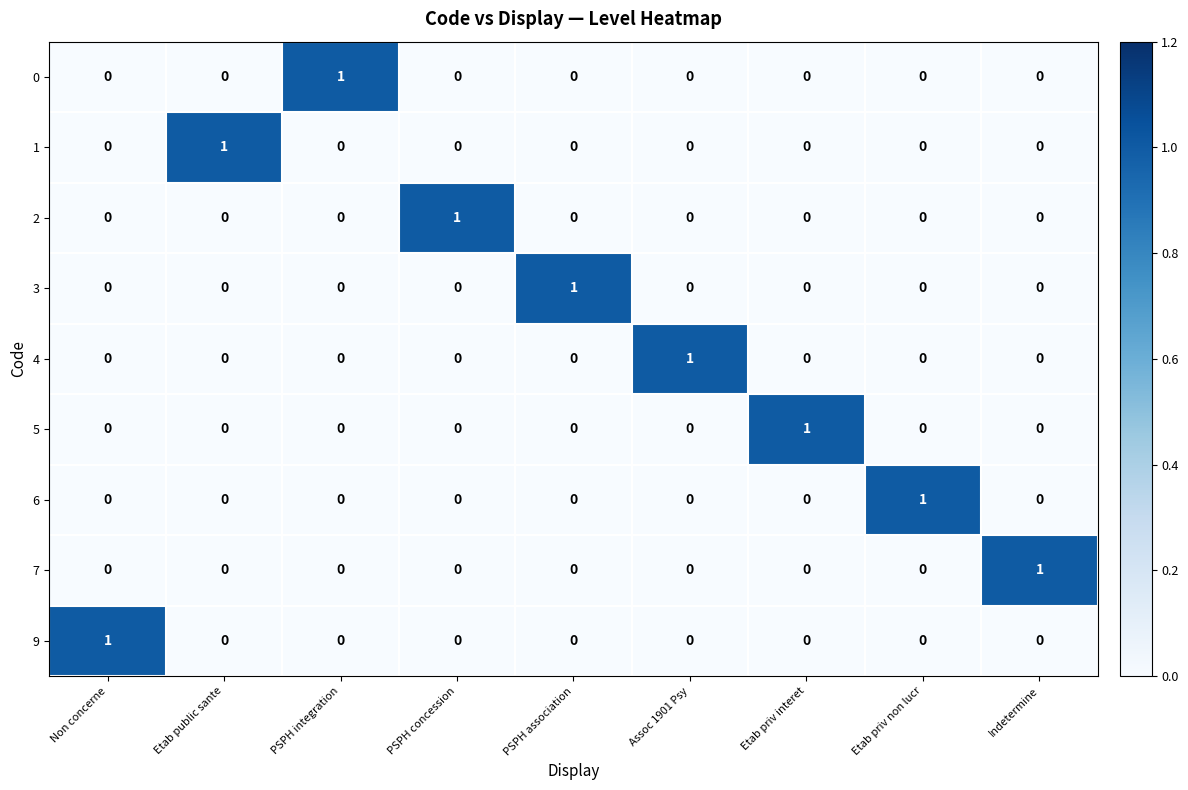

How many values in 7 are above zero?

1